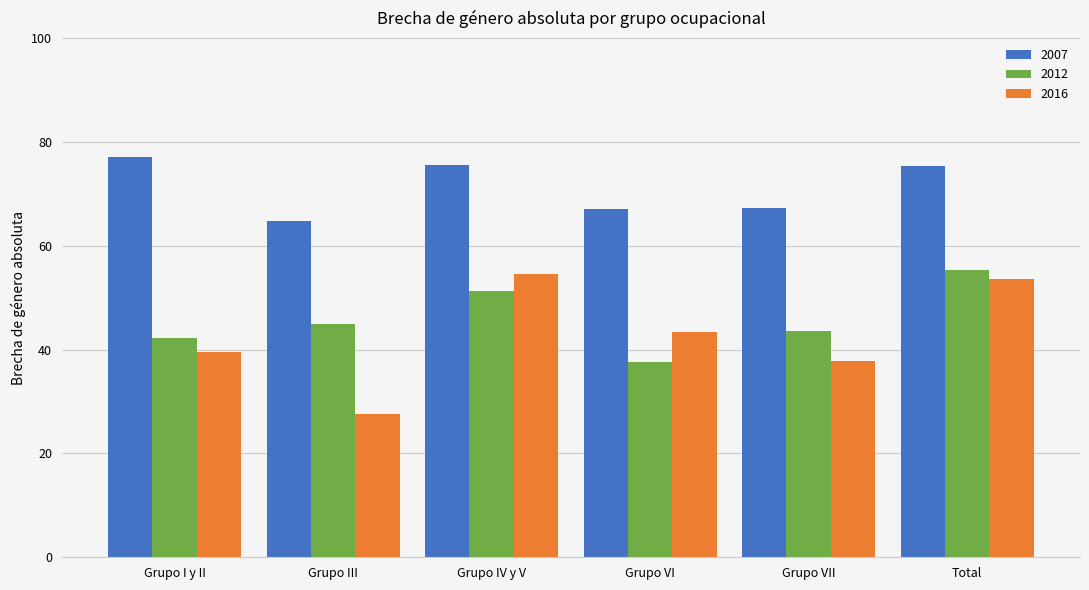

The value of 2016 at Grupo VI is 66.5. True or false?

False